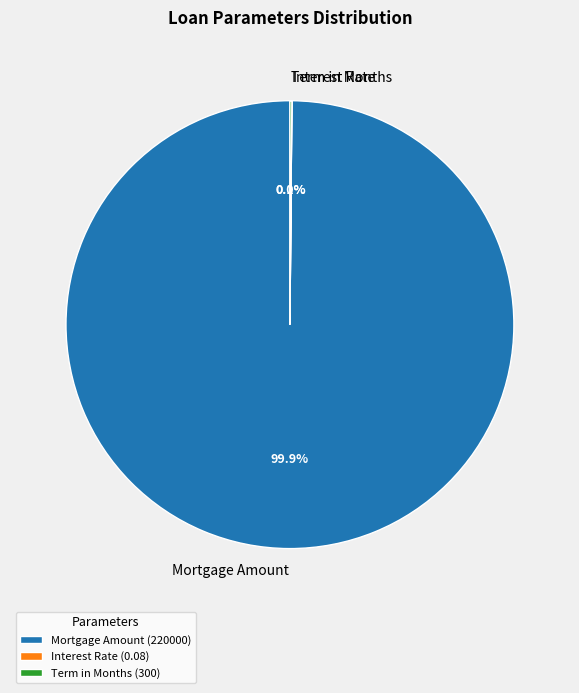

Does any single category account for the majority?

Yes